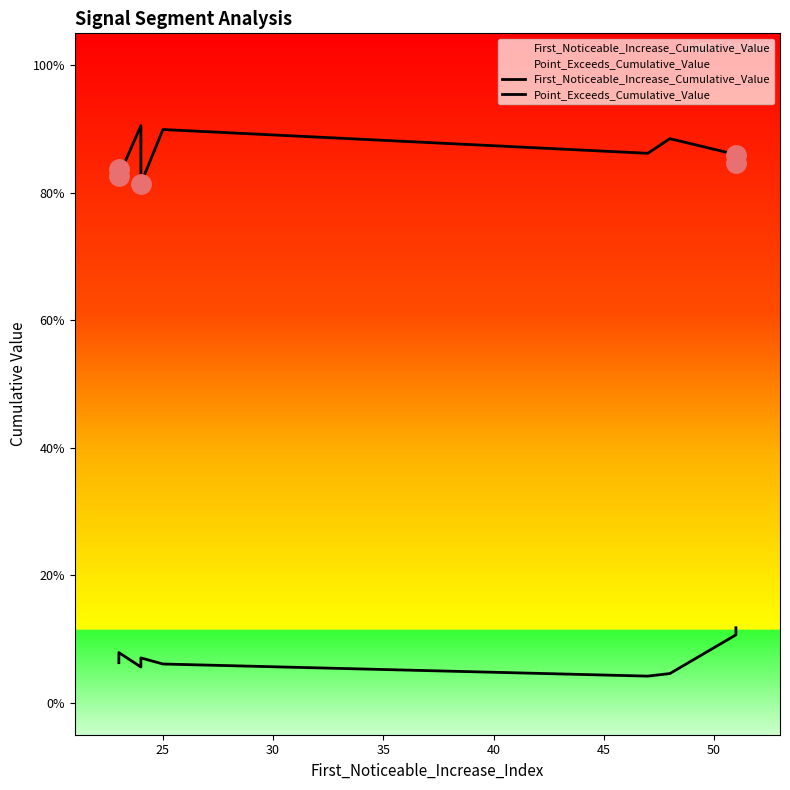

Reading left to right, transcribe all the data shown in this chart.

First_Noticeable_Increase_Cumulative_Value: 0.1	0.1	0.1	0.1	0.1	0.0	0.0	0.1	0.1	0.1
Point_Exceeds_Cumulative_Value: 0.8	0.8	0.9	0.8	0.9	0.9	0.9	0.9	0.9	0.8